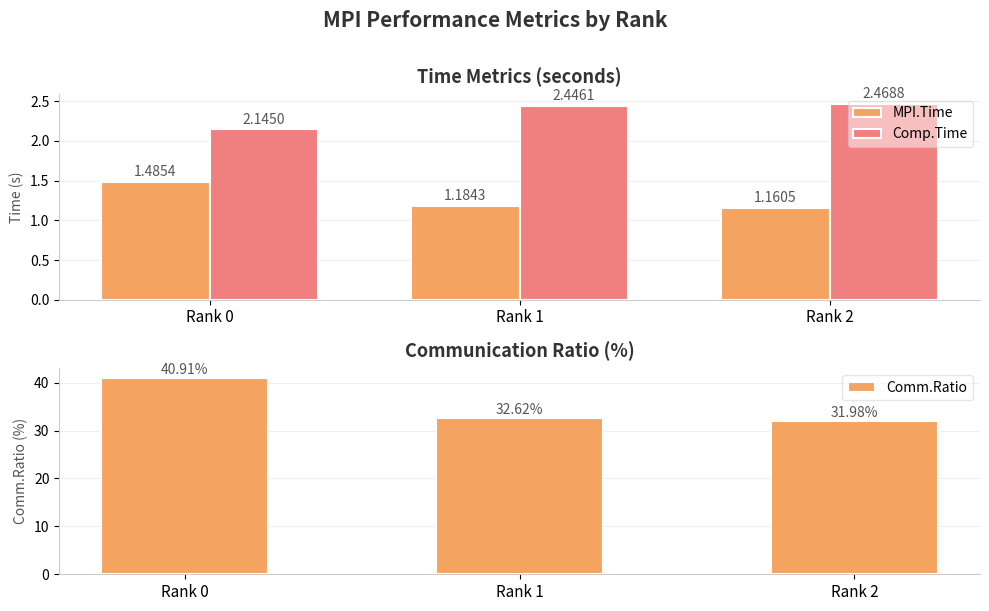

What is the difference between the highest and lowest values at Rank 2?

30.8